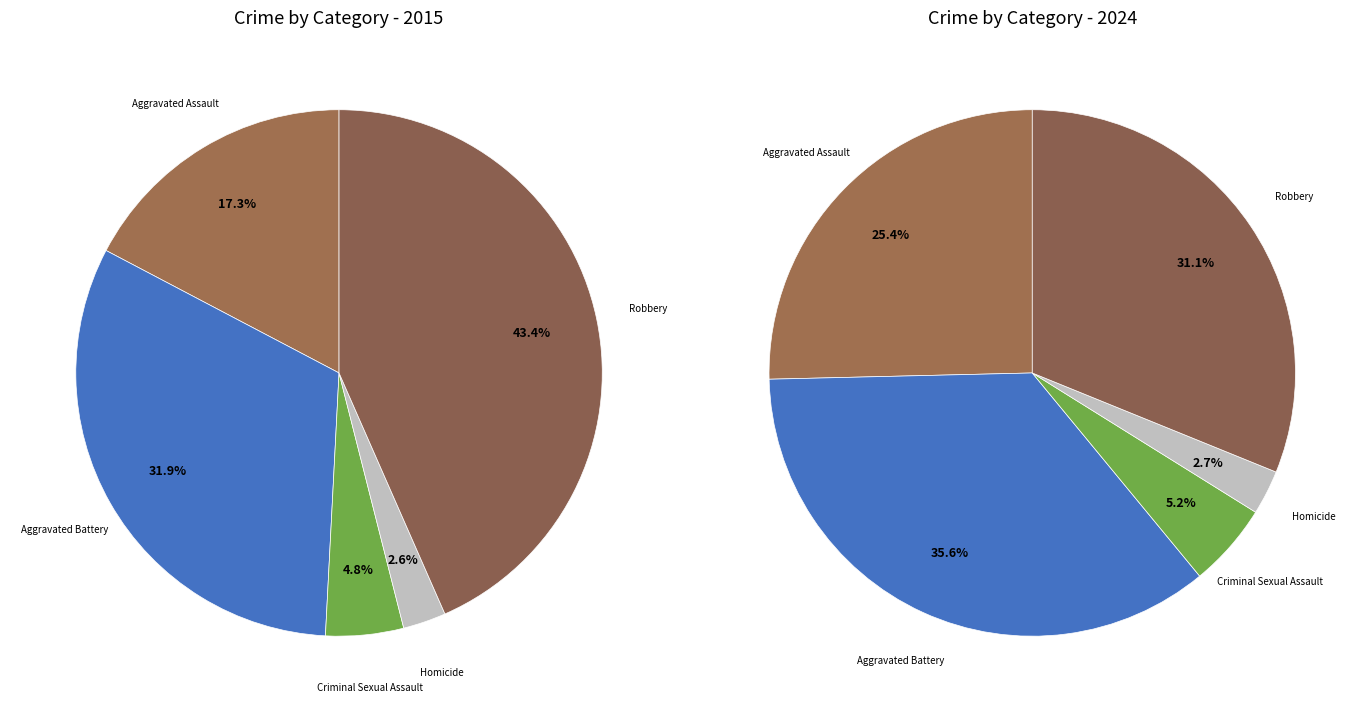

To the nearest percent, what is the average slice percentage?

20%